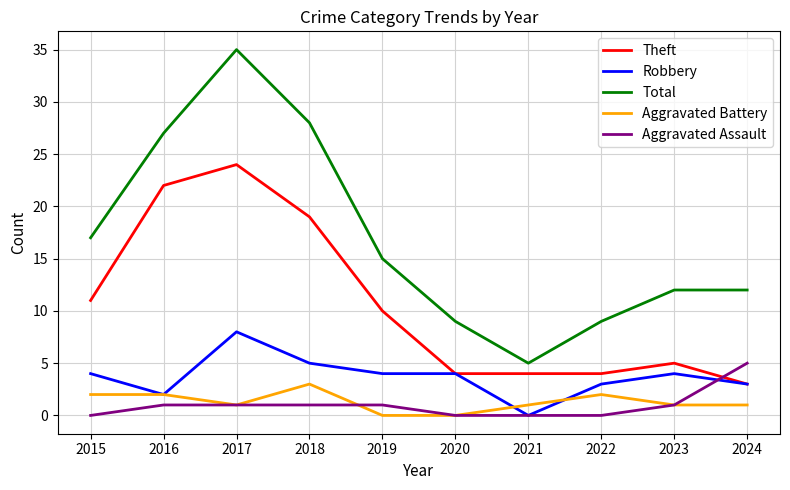

The Aggravated Battery series shows -2 at 2019. True or false?

False